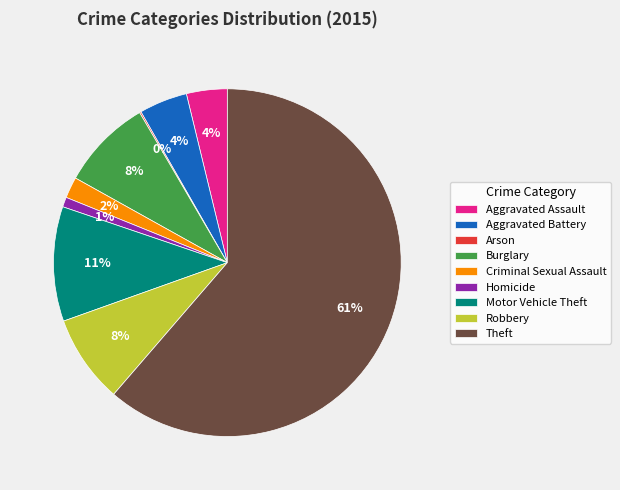

True or false: Aggravated Assault accounts for 11% of the total.

False